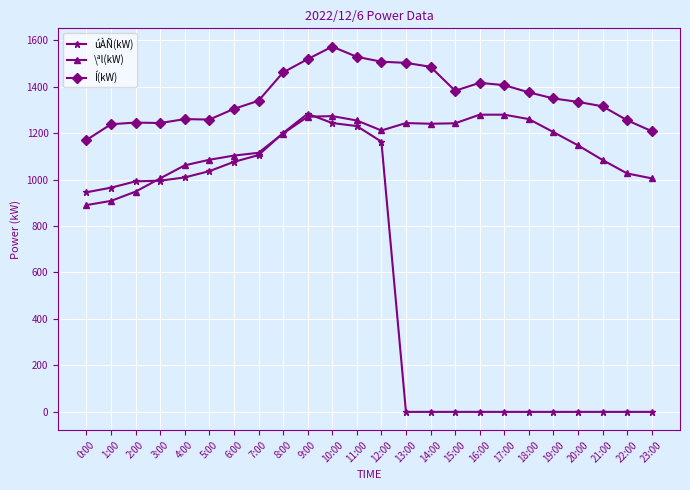

How many values in the úÀÑ(kW) series are below 965?

12